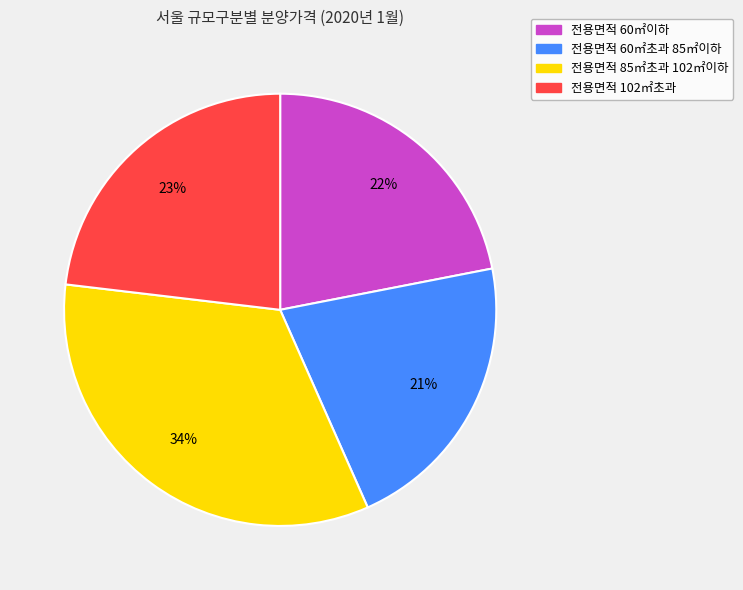

How many slices are in this pie chart?

4